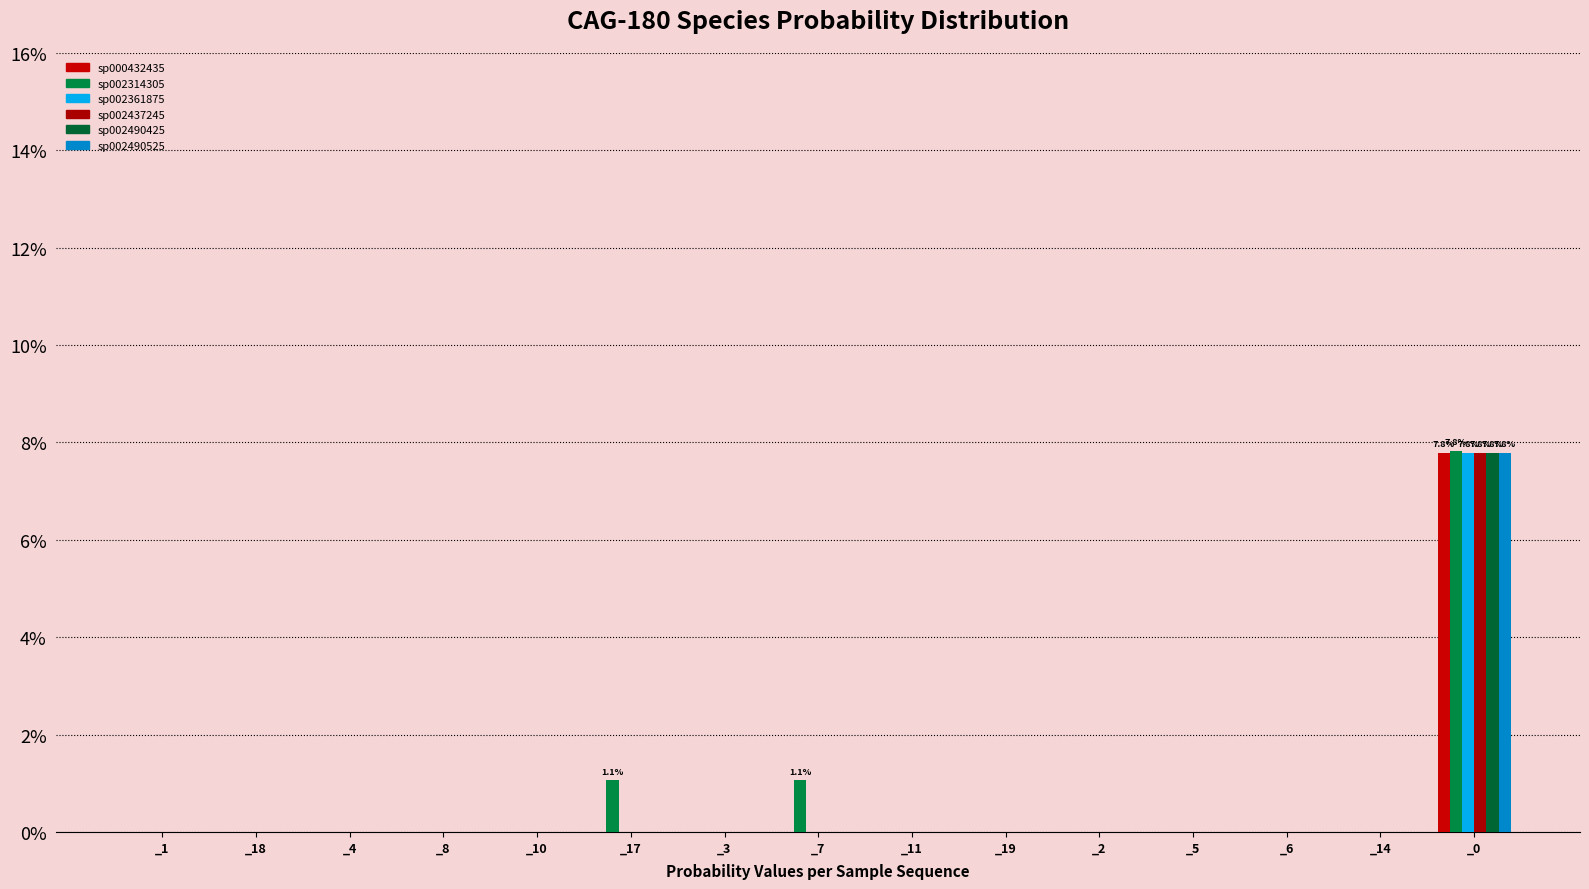

Are the bars grouped side by side (vs. stacked)?

Yes